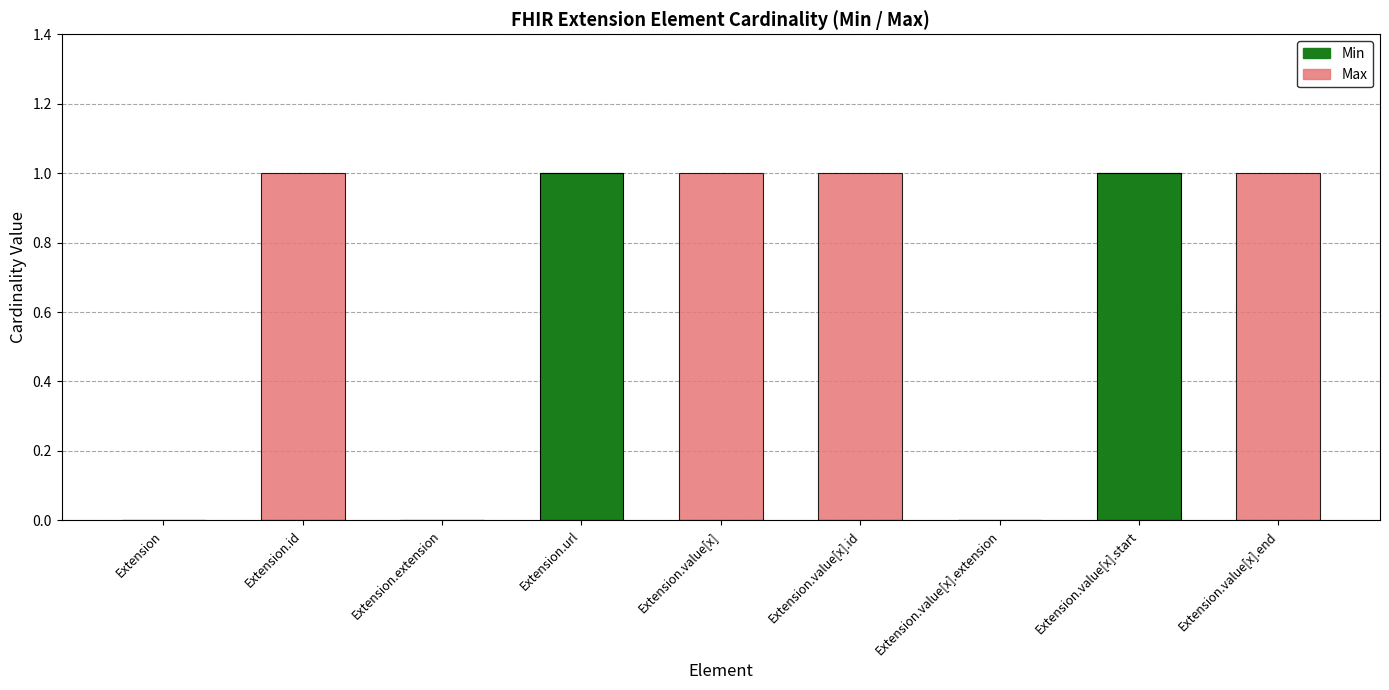

What is the total value across all series at Extension.value[x]?

1